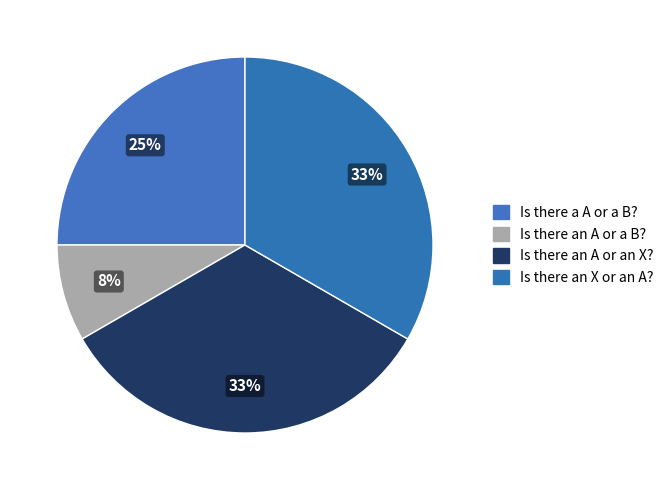

Count the number of slices in the pie.

4